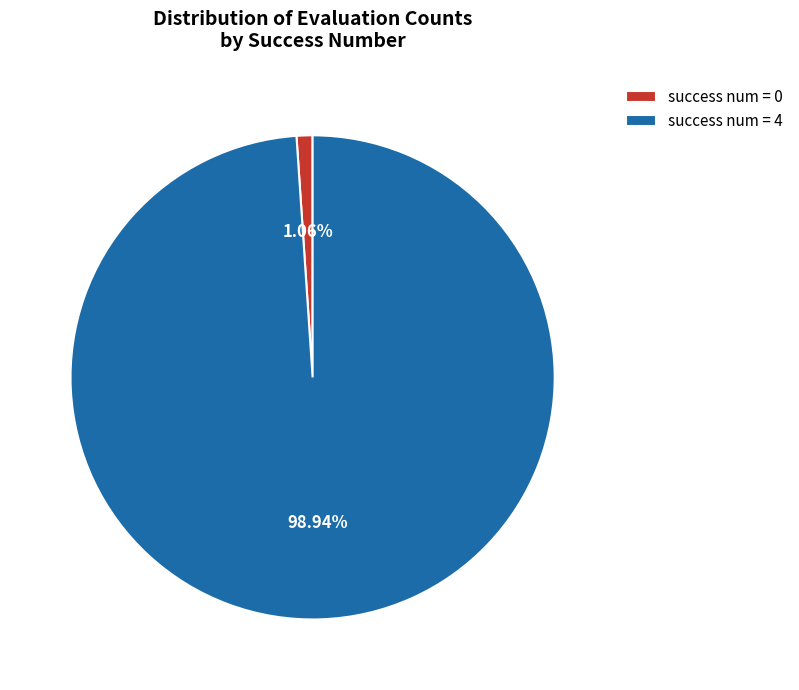

Is there a majority slice in this chart?

Yes